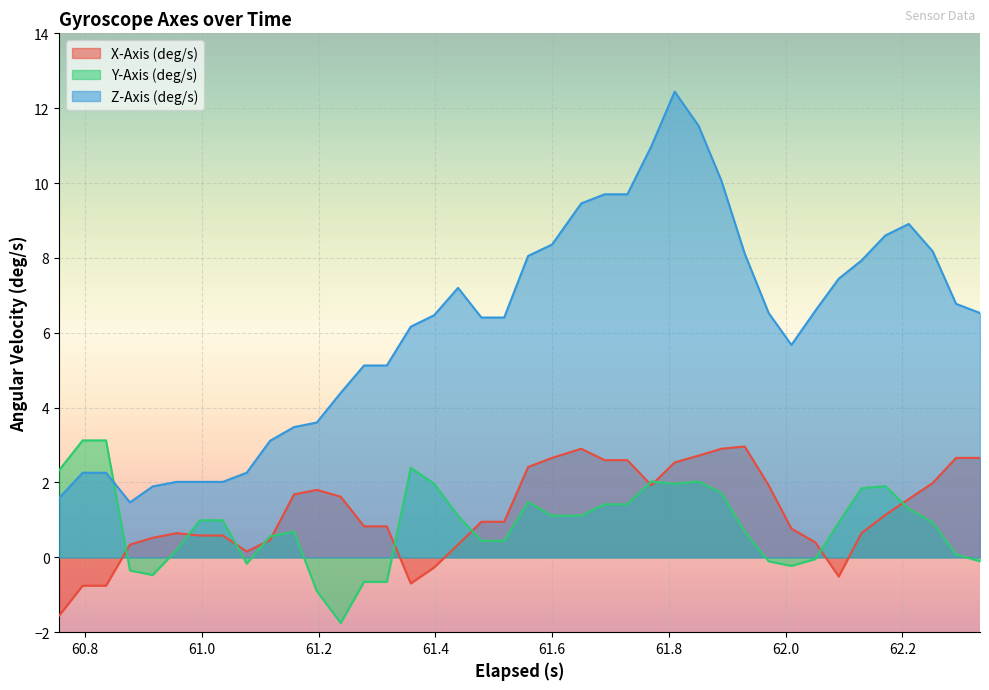

How many intersections are there between Y-Axis (deg/s) and Z-Axis (deg/s)?

1